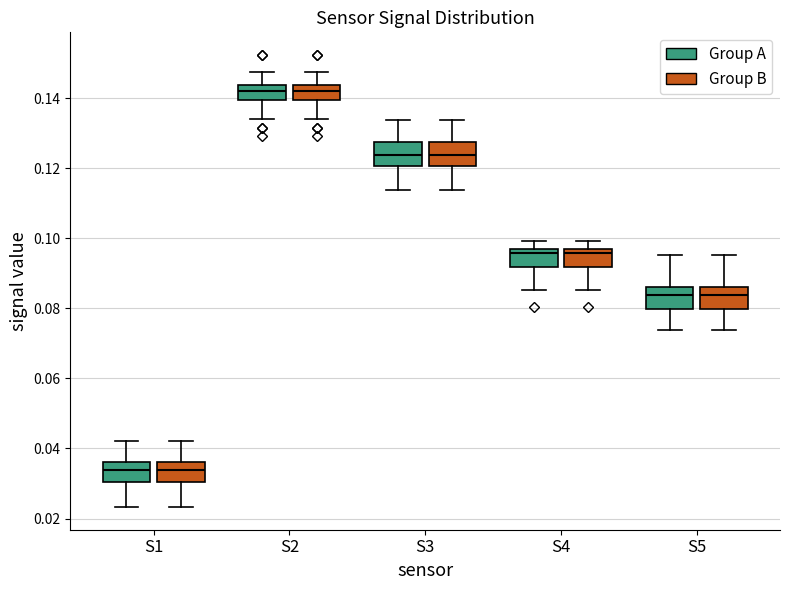

Reading left to right, transcribe this box plot: for each box, give where its median line is, the range the box spans, and where its two whiskers end, as read against the y-axis. The values are not printed on the chart, so give them approximately, as read against the axis.

S1 (Group A): median 0.034, box 0.030 to 0.036, whiskers 0.024 to 0.042
S1 (Group B): median 0.034, box 0.030 to 0.036, whiskers 0.024 to 0.042
S2 (Group A): median 0.142, box 0.140 to 0.144, whiskers 0.134 to 0.148
S2 (Group B): median 0.142, box 0.140 to 0.144, whiskers 0.134 to 0.148
S3 (Group A): median 0.124, box 0.120 to 0.128, whiskers 0.114 to 0.134
S3 (Group B): median 0.124, box 0.120 to 0.128, whiskers 0.114 to 0.134
S4 (Group A): median 0.096 (just below the box's upper edge), box 0.092 to 0.096, whiskers 0.086 to 0.100
S4 (Group B): median 0.096 (just below the box's upper edge), box 0.092 to 0.096, whiskers 0.086 to 0.100
S5 (Group A): median 0.084, box 0.080 to 0.086, whiskers 0.074 to 0.096
S5 (Group B): median 0.084, box 0.080 to 0.086, whiskers 0.074 to 0.096